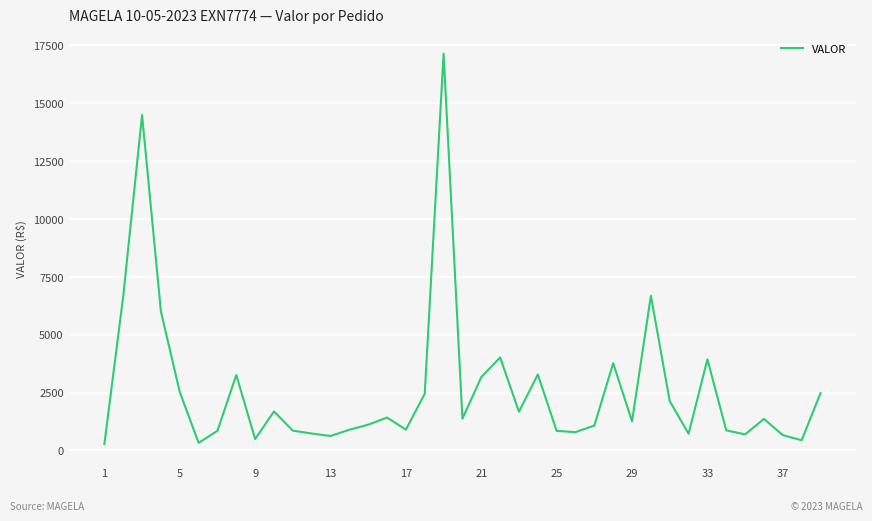

What is the difference between the maximum and minimum values?

16870.6